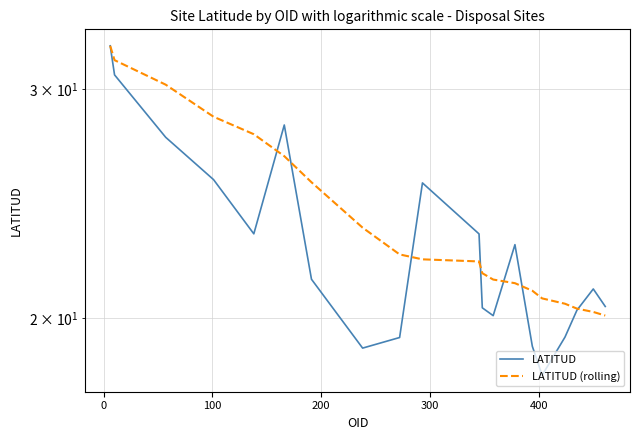

Reading left to right, what are all the values shown in this chart?

LATITUD: 32.4	30.8	27.6	25.6	23.2	28.2	21.4	19.0	19.3	25.4	23.2	20.4	20.1	22.8	19.0	18.1	19.3	20.3	21.1	20.4
LATITUD (rolling): 32.4	31.6	30.2	28.6	27.7	26.6	25.4	23.5	22.4	22.2	22.1	21.7	21.4	21.3	21.0	20.7	20.5	20.3	20.2	20.1